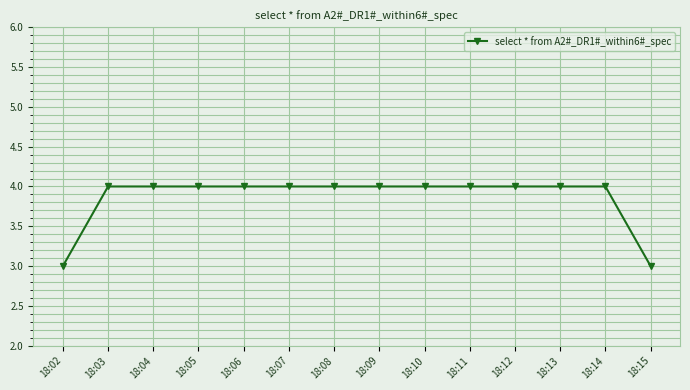

The value at 18:10 is 4. True or false?

True